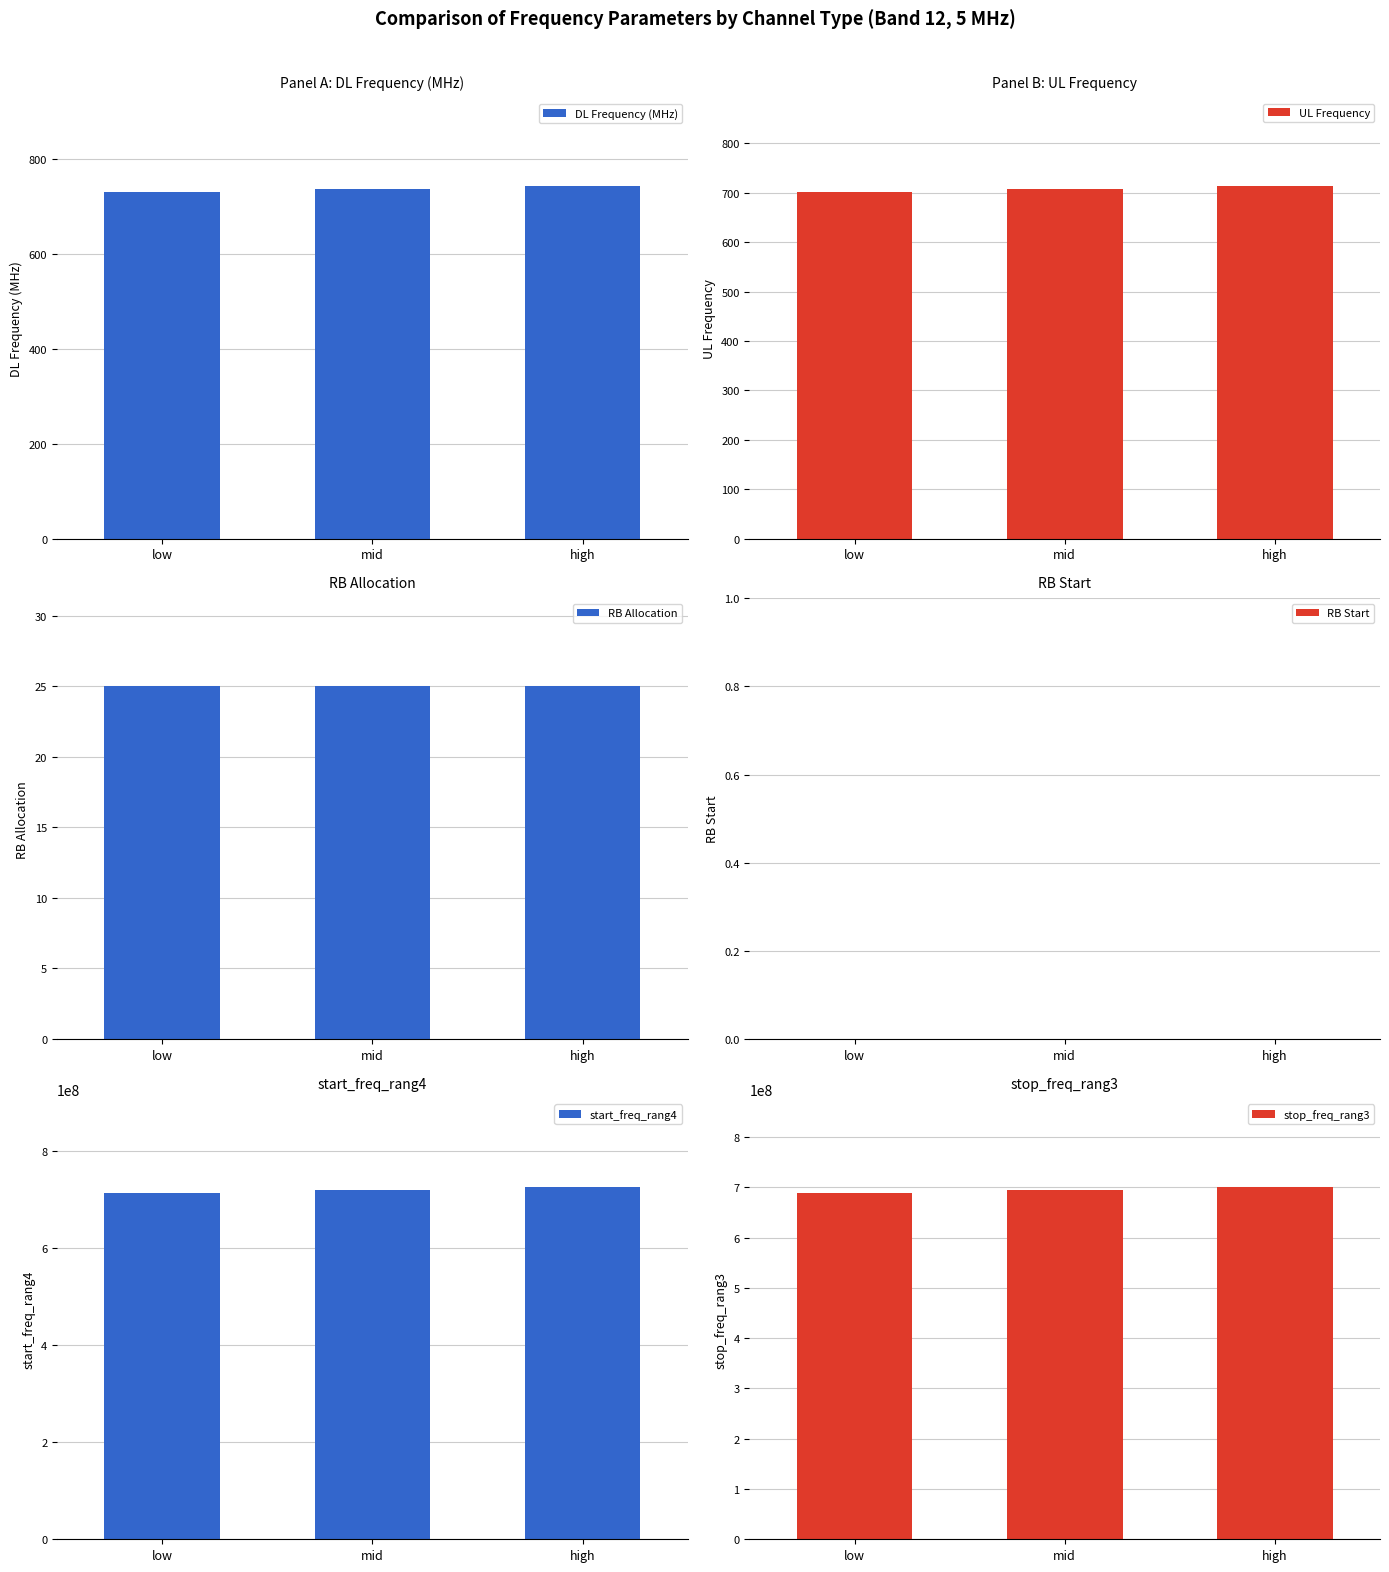

The value of RB Allocation at high is 25.0. True or false?

True